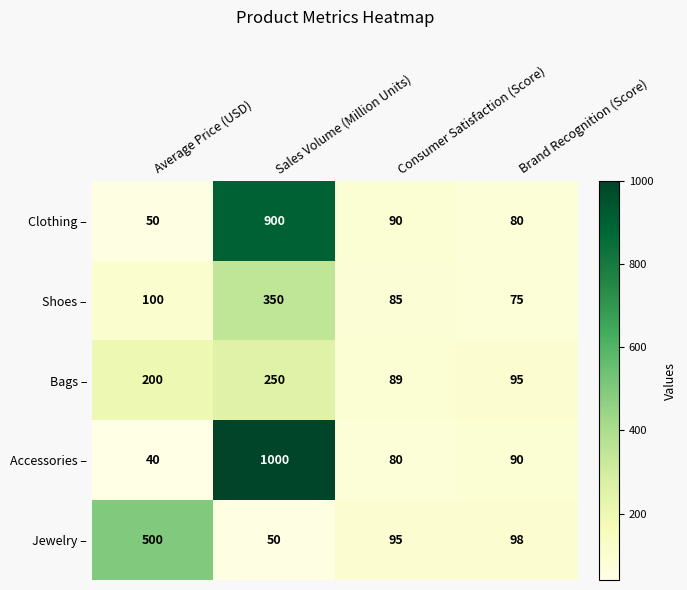

Where does the Accessories – series first go above 90?

Sales Volume (Million Units)